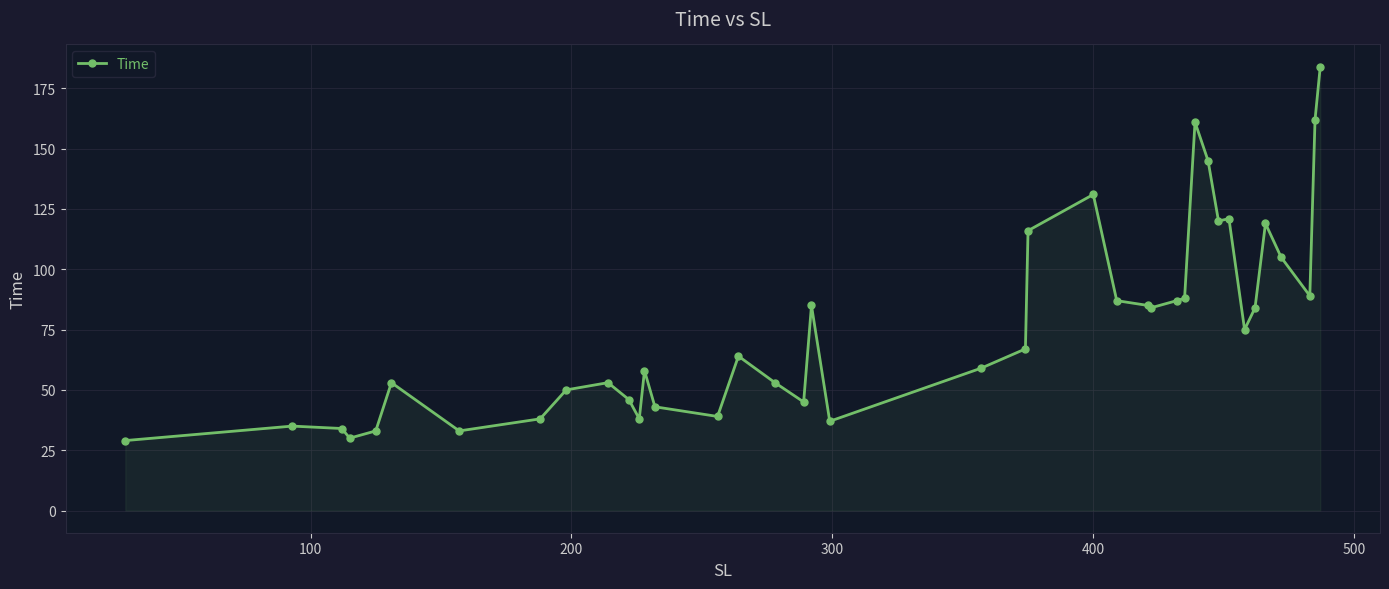

Reading left to right, list all the values displayed in this chart.

29	35	34	30	33	53	33	38	50	53	46	38	58	43	39	64	53	45	85	37	59	67	116	131	87	85	84	87	88	161	145	120	121	75	84	119	105	89	162	184